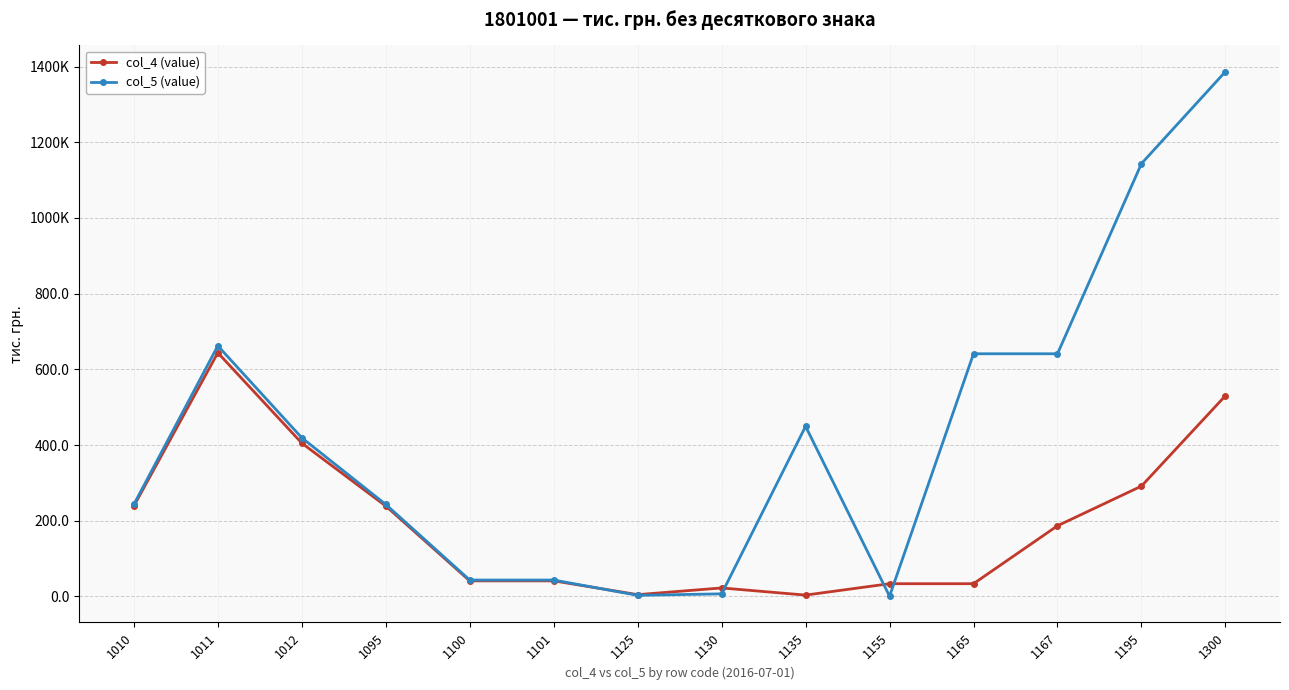

List the labels in order of col_4 (value) value, smallest first.

1135, 1125, 1130, 1155, 1165, 1100, 1101, 1167, 1010, 1095, 1195, 1012, 1300, 1011